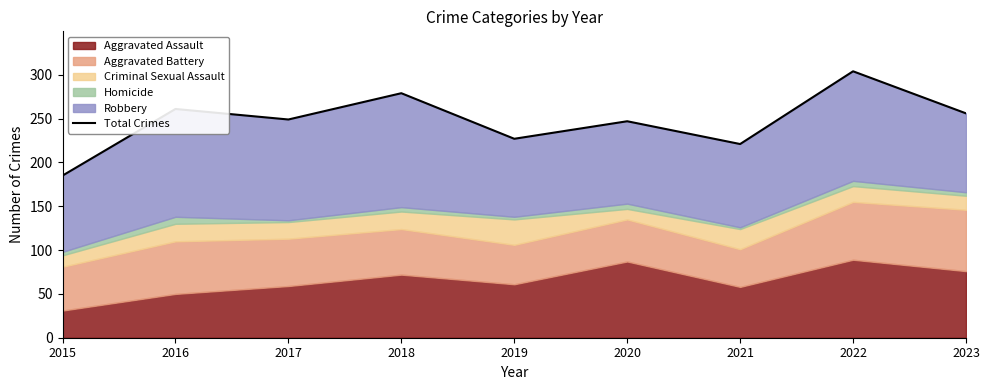

How many lines are shown in the chart?

1